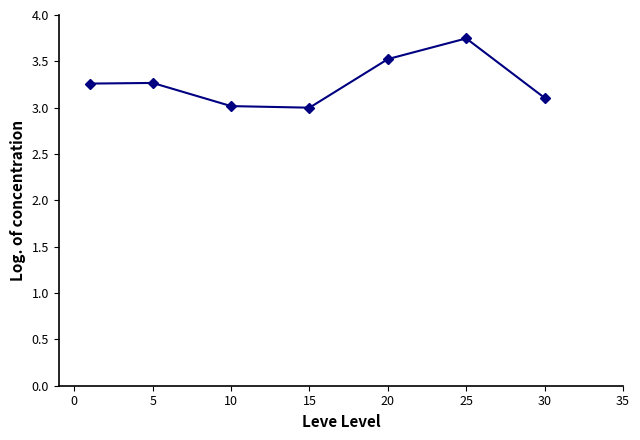

What is the smallest value displayed?

3.0